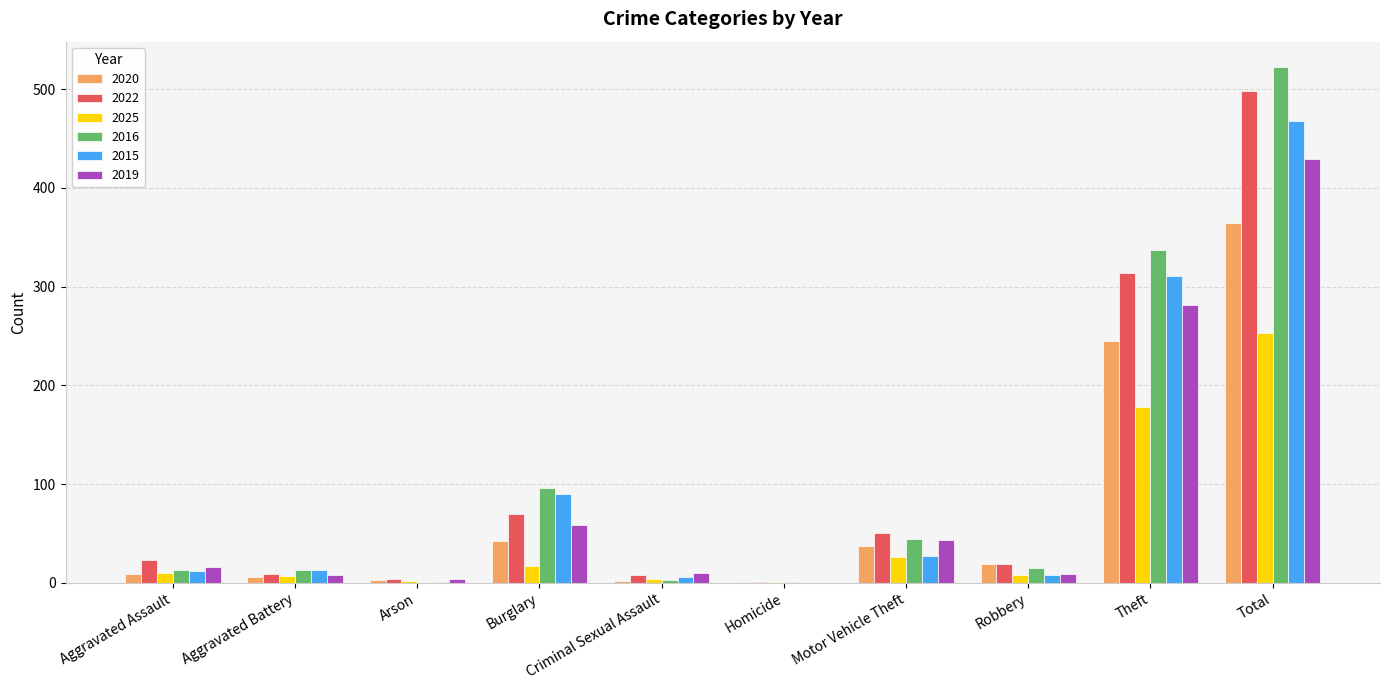

Which series has the largest range (max minus min)?

2016